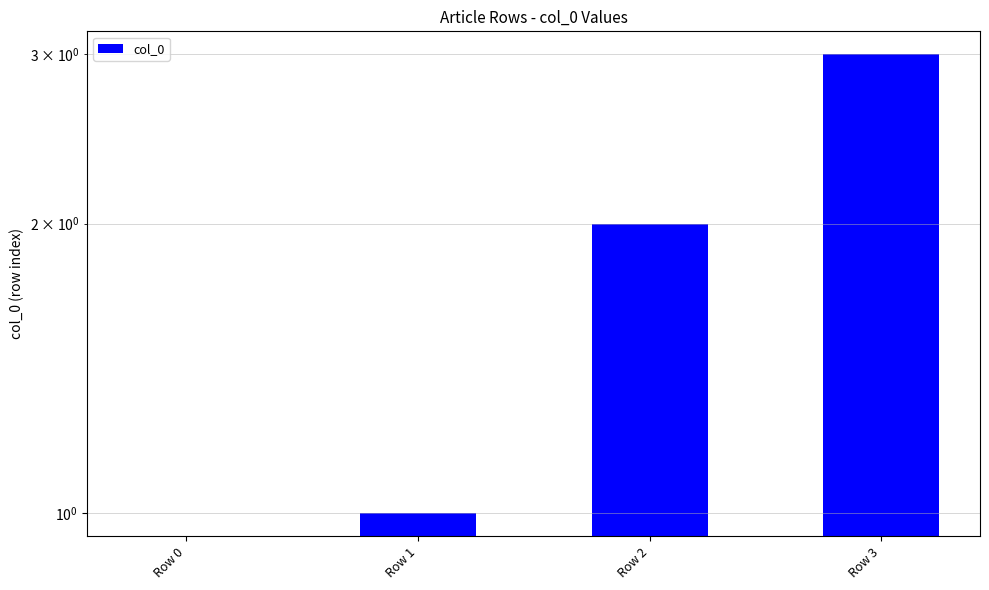

List the labels in order of value, smallest first.

Row 0, Row 1, Row 2, Row 3